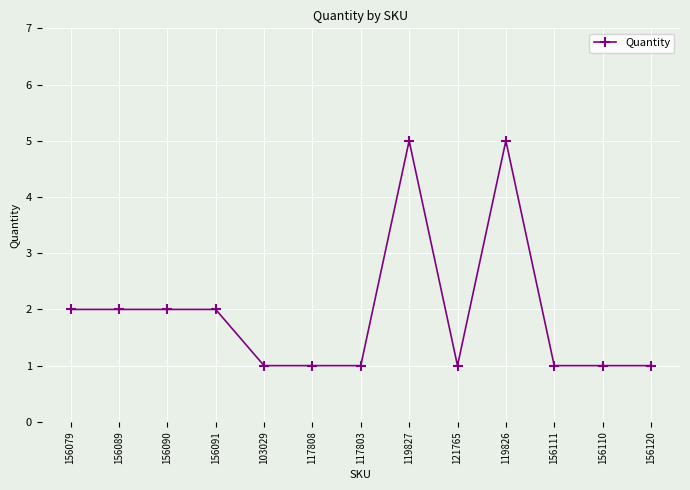

What is the label of the 4th point from the right?

119826